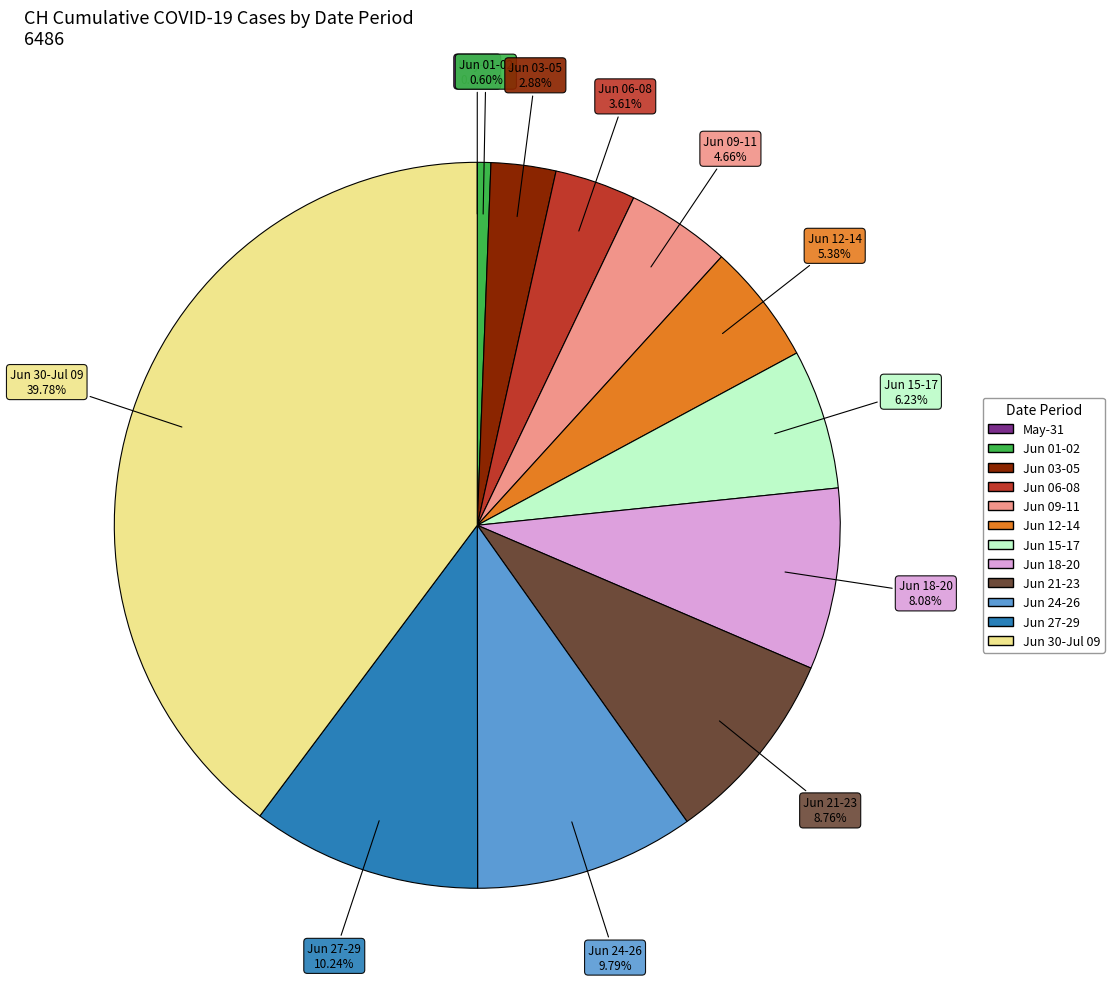

Does any single category account for the majority?

No